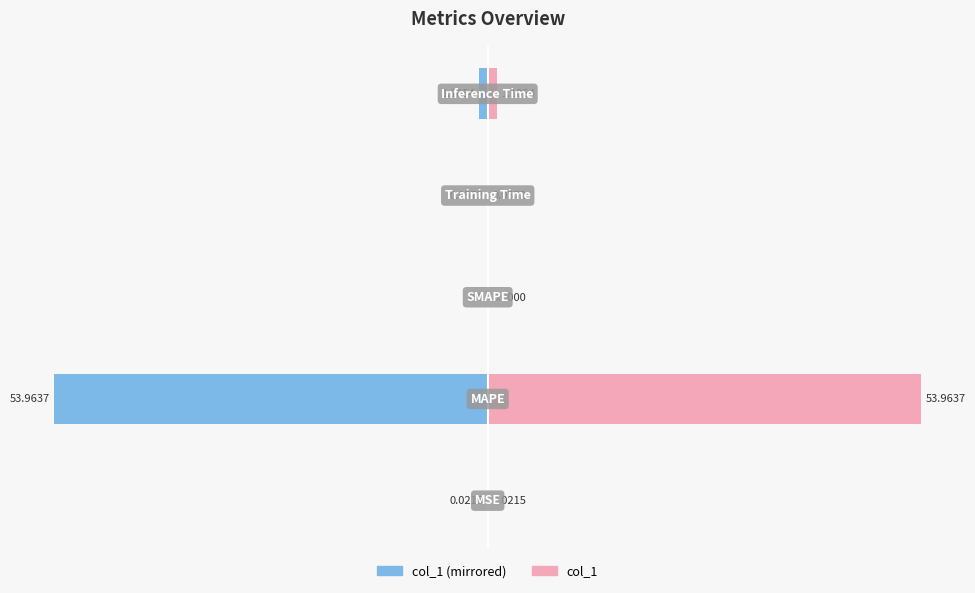

Which series has the largest range (max minus min)?

col_1 (left)